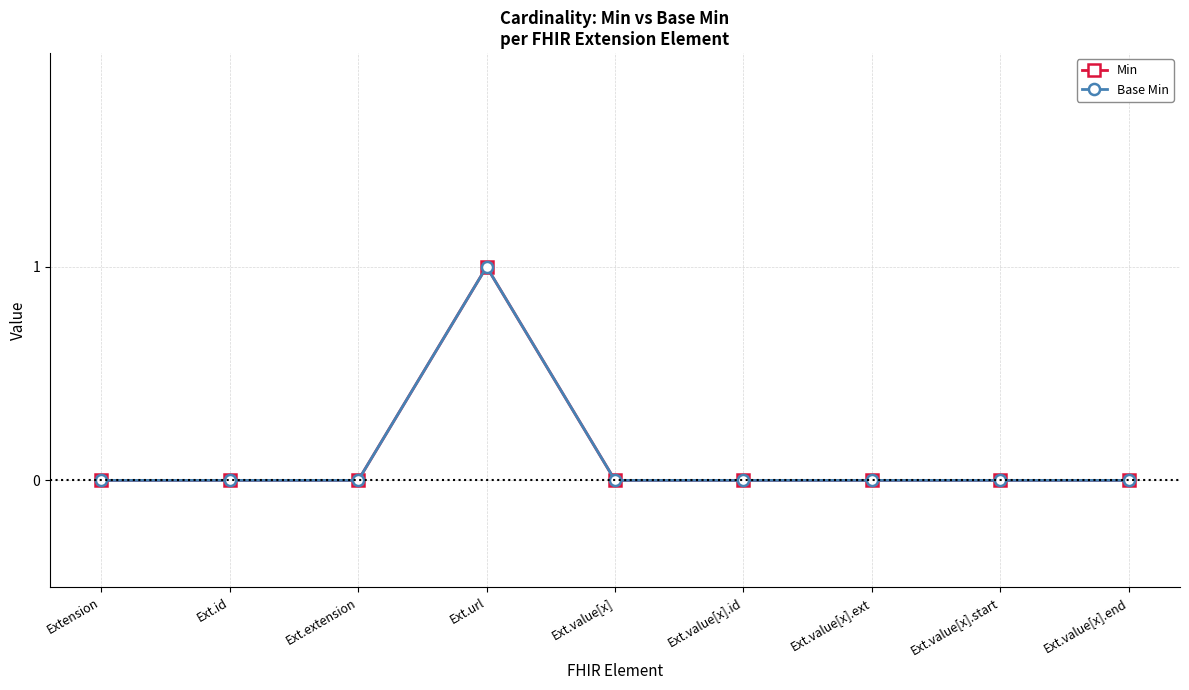

Is the value of Min at Ext.url greater than the value of Base Min at Ext.value[x].ext?

Yes